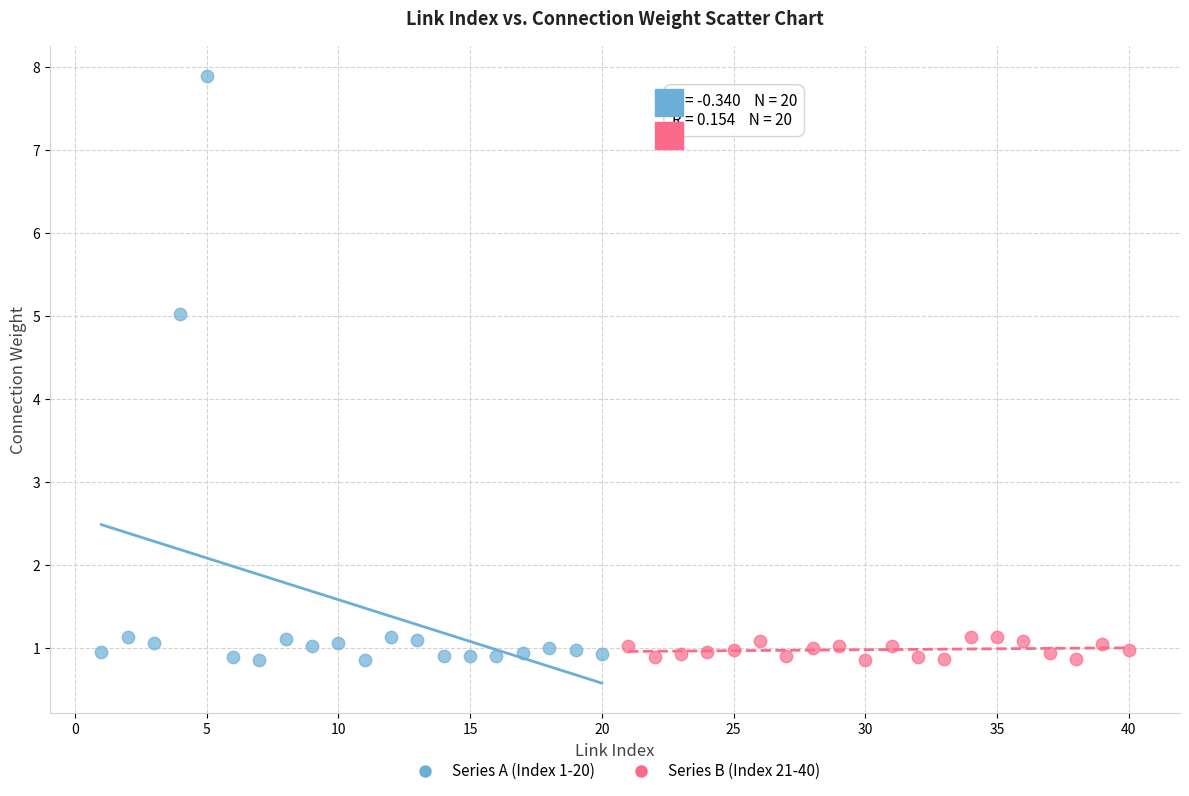

Which series reaches the maximum Y coordinate?

Series A (Index 1-20)